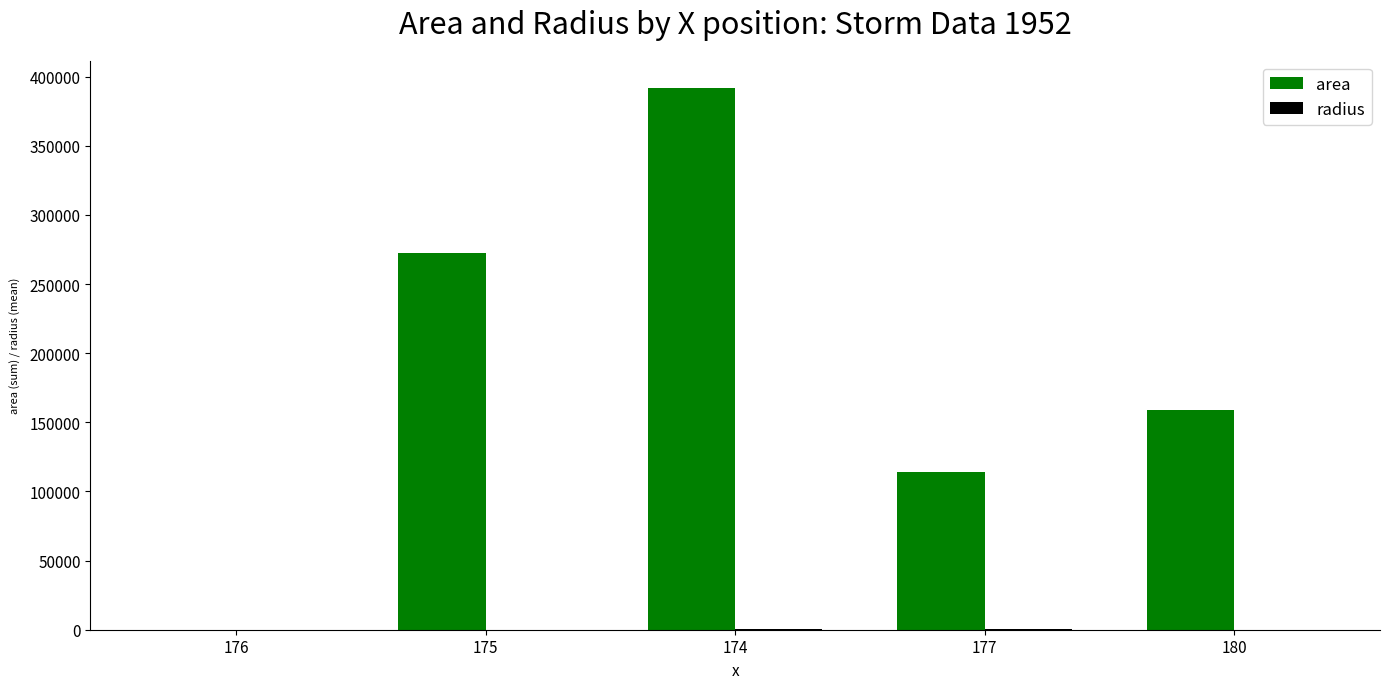

What is the difference between the area values at 176 and 180?

158750.0